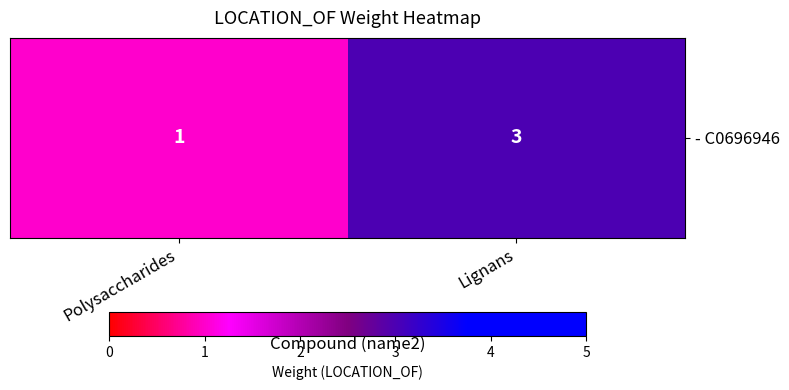

What is the difference between the maximum and minimum values?

2